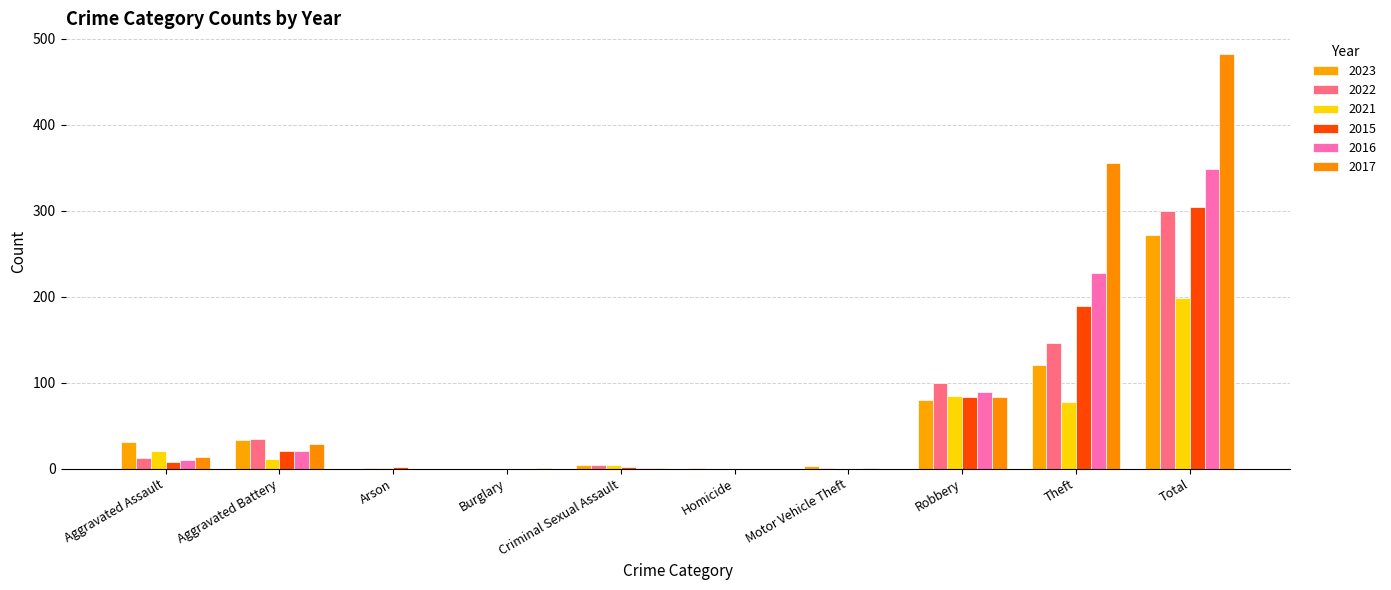

Where does the 2022 series first go above 12?

Aggravated Battery